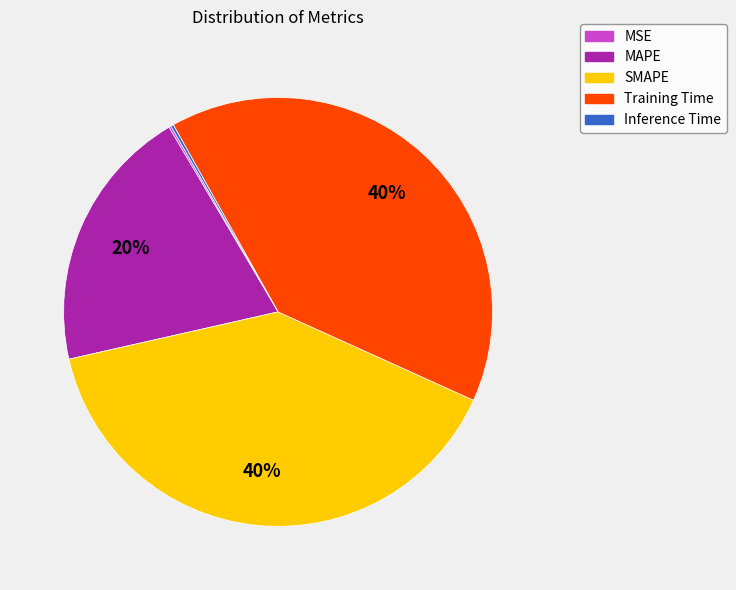

Does SMAPE represent more than half of the total?

No